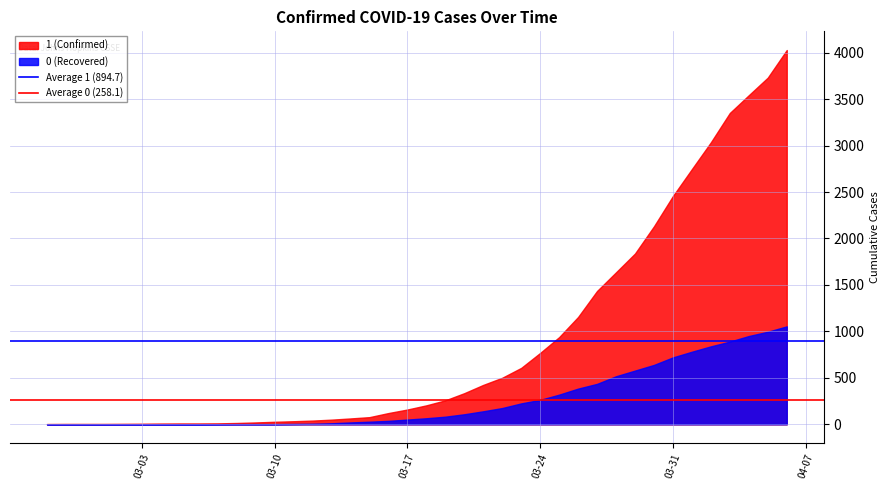

How many lines are shown in the chart?

2